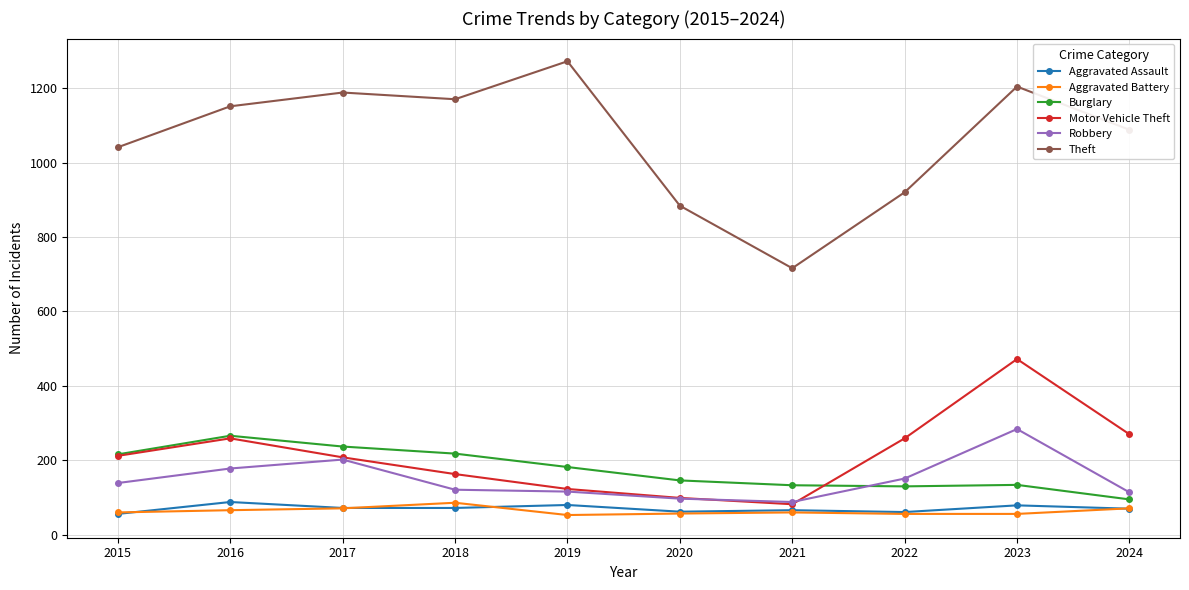

True or false: Aggravated Battery and Theft intersect in this chart.

False